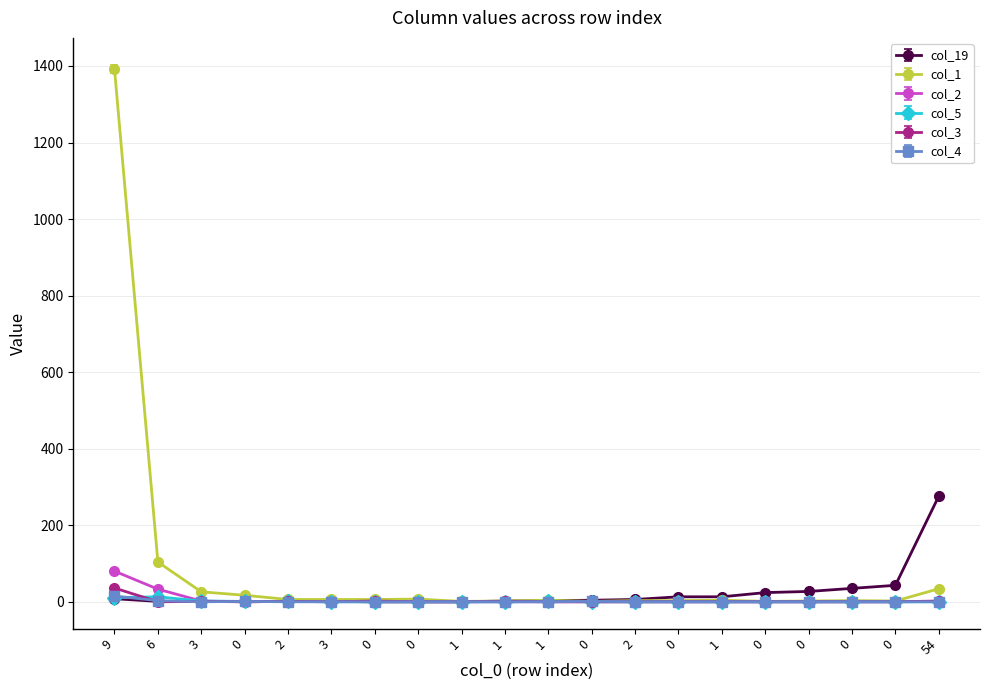

Reading right to left, transcribe all the data shown in this chart.

col_19: 54=276	0=43	0=35	0=27	0=24	1=13	0=13	2=6	0=4	1=3	1=2	1=0	0=0	0=0	3=1	2=1	0=0	3=1	6=1	9=8
col_1: 54=34	0=2	0=3	0=2	0=1	1=4	0=3	2=3	0=1	1=4	1=2	1=1	0=7	0=6	3=6	2=6	0=17	3=26	6=104	9=1392
col_2: 54=1	0=0	0=0	0=0	0=0	1=0	0=0	2=0	0=0	1=0	1=0	1=0	0=0	0=0	3=1	2=1	0=0	3=2	6=33	9=80
col_5: 54=0	0=0	0=0	0=0	0=0	1=0	0=0	2=0	0=0	1=1	1=0	1=0	0=0	0=0	3=0	2=1	0=1	3=2	6=13	9=11
col_3: 54=2	0=0	0=0	0=0	0=0	1=0	0=0	2=0	0=0	1=0	1=1	1=0	0=0	0=2	3=0	2=1	0=1	3=1	6=0	9=36
col_4: 54=0	0=0	0=0	0=0	0=0	1=0	0=0	2=0	0=1	1=0	1=0	1=0	0=0	0=0	3=0	2=0	0=1	3=0	6=3	9=15